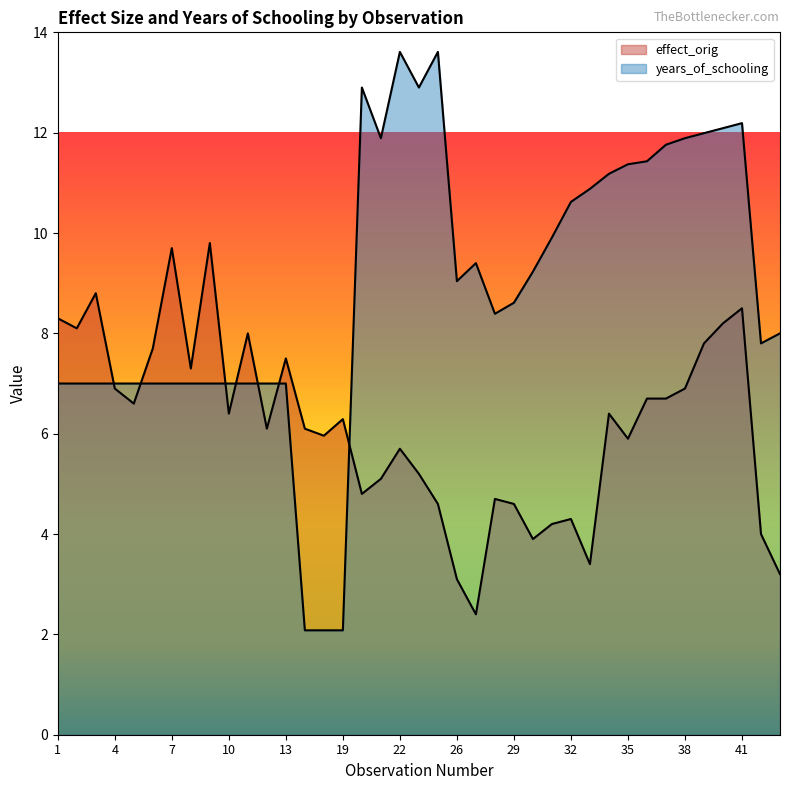

What is the approximate value of effect_orig at 29?

4.6